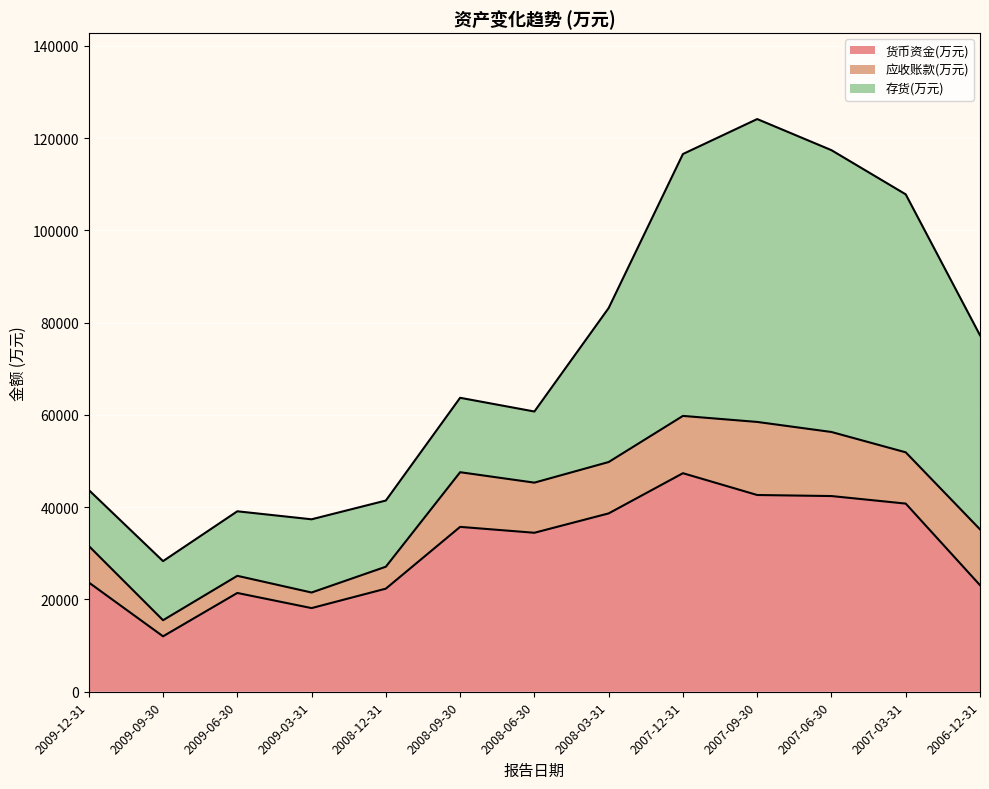

How many interior local peaks does the 应收账款(万元) series have?

3